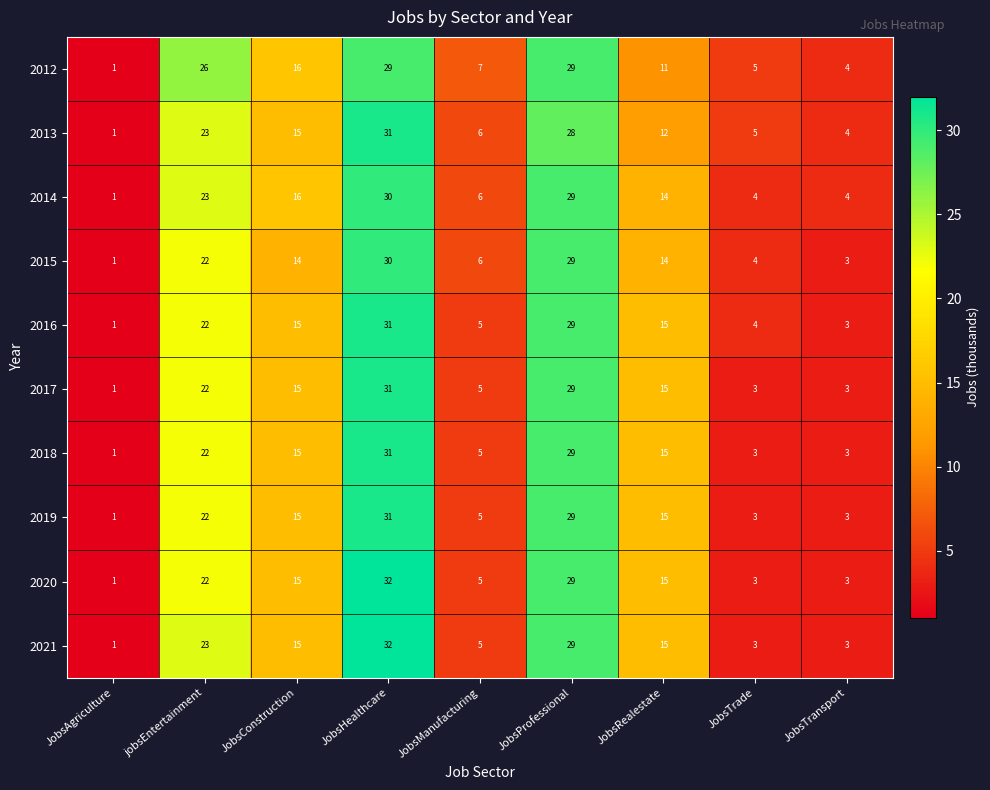

What is the difference between the highest and lowest values at JobsConstruction?

2